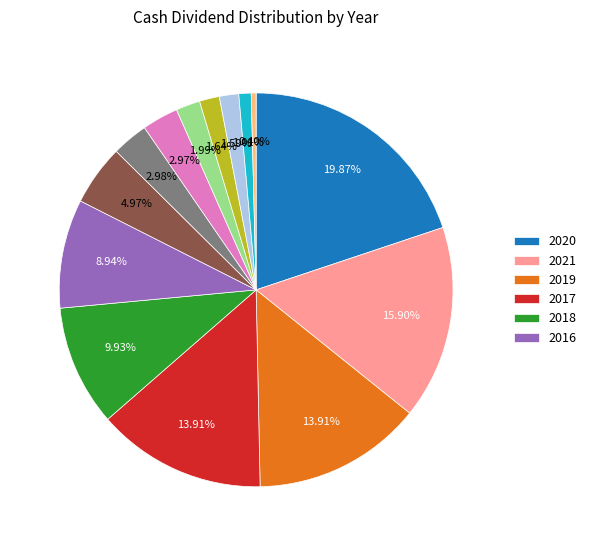

How many slices are in this pie chart?

14